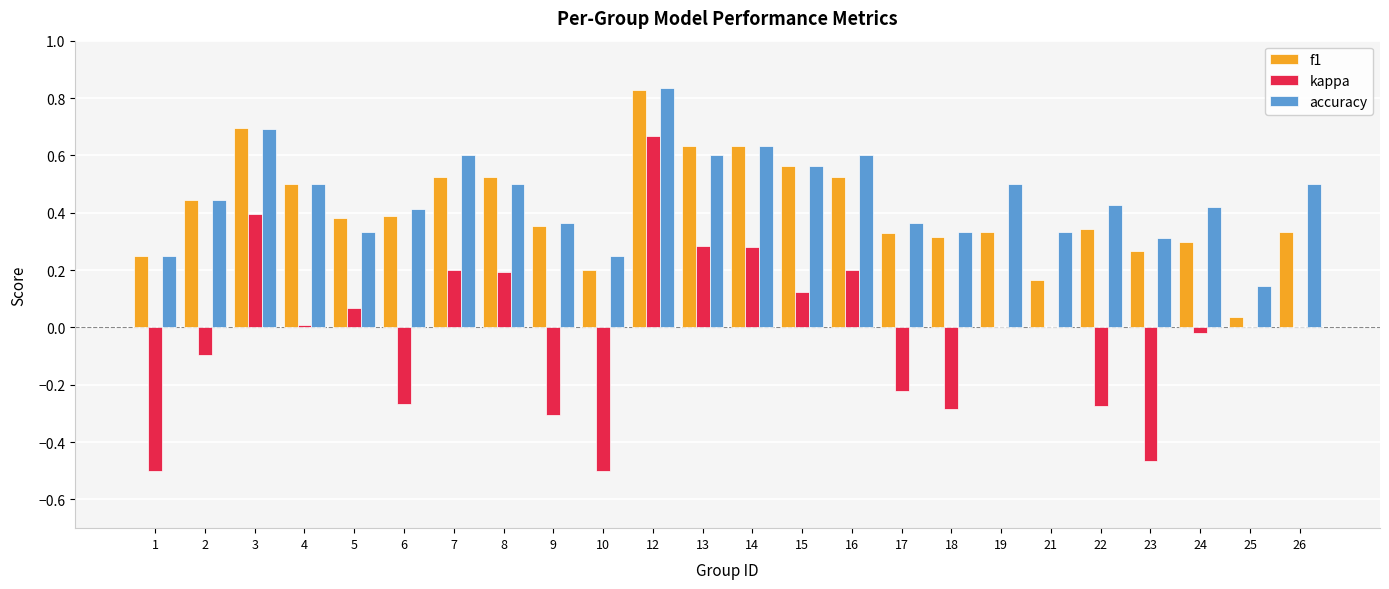

How many categories are shown in the chart?

24